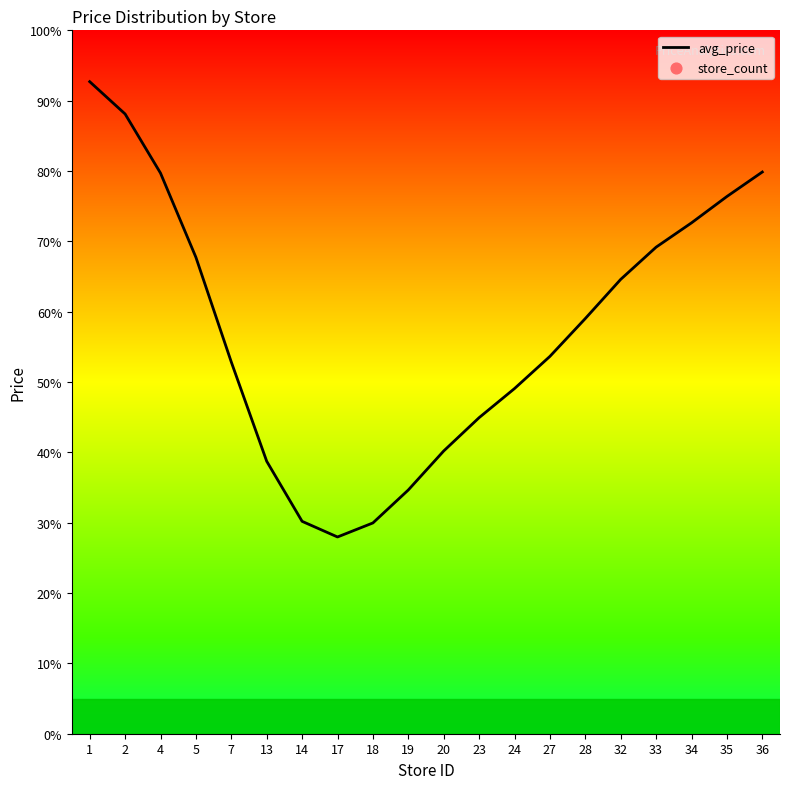

Approximately how many times larger is the value at 4 compared to 13?

2.1